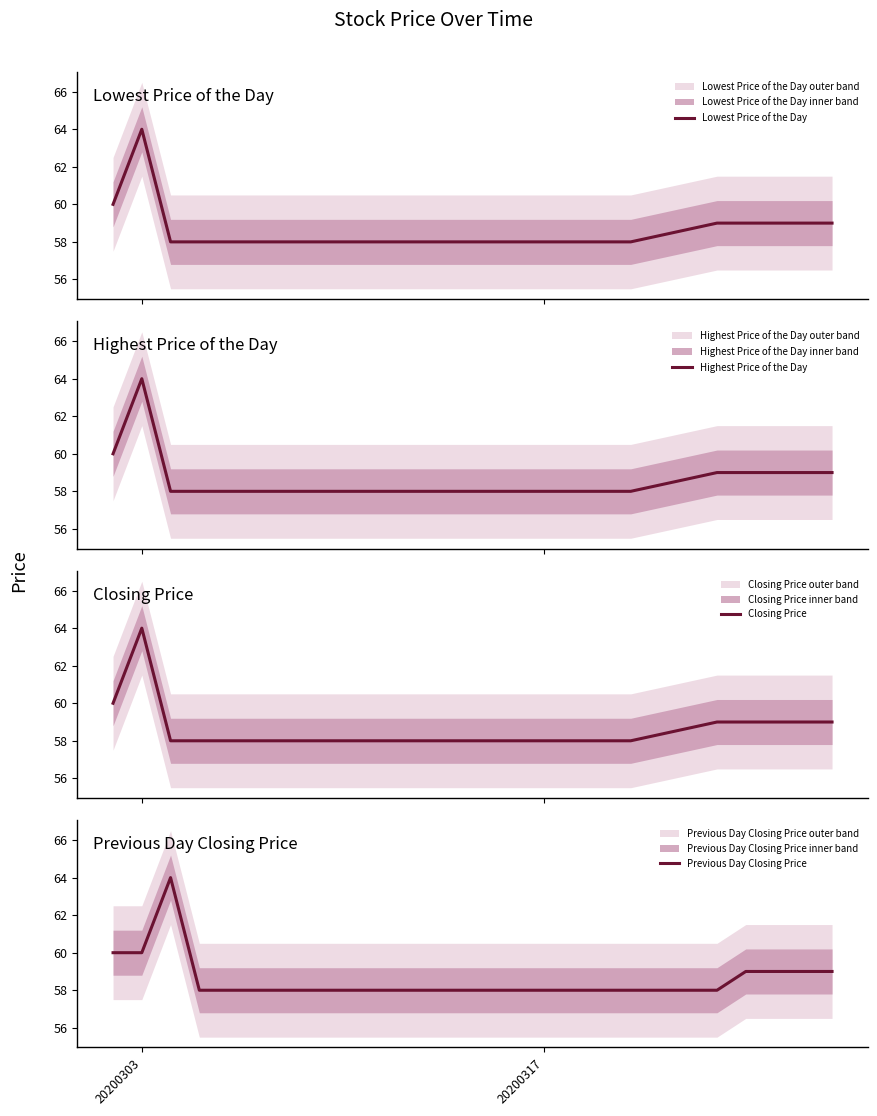

What is the greatest value displayed?

64